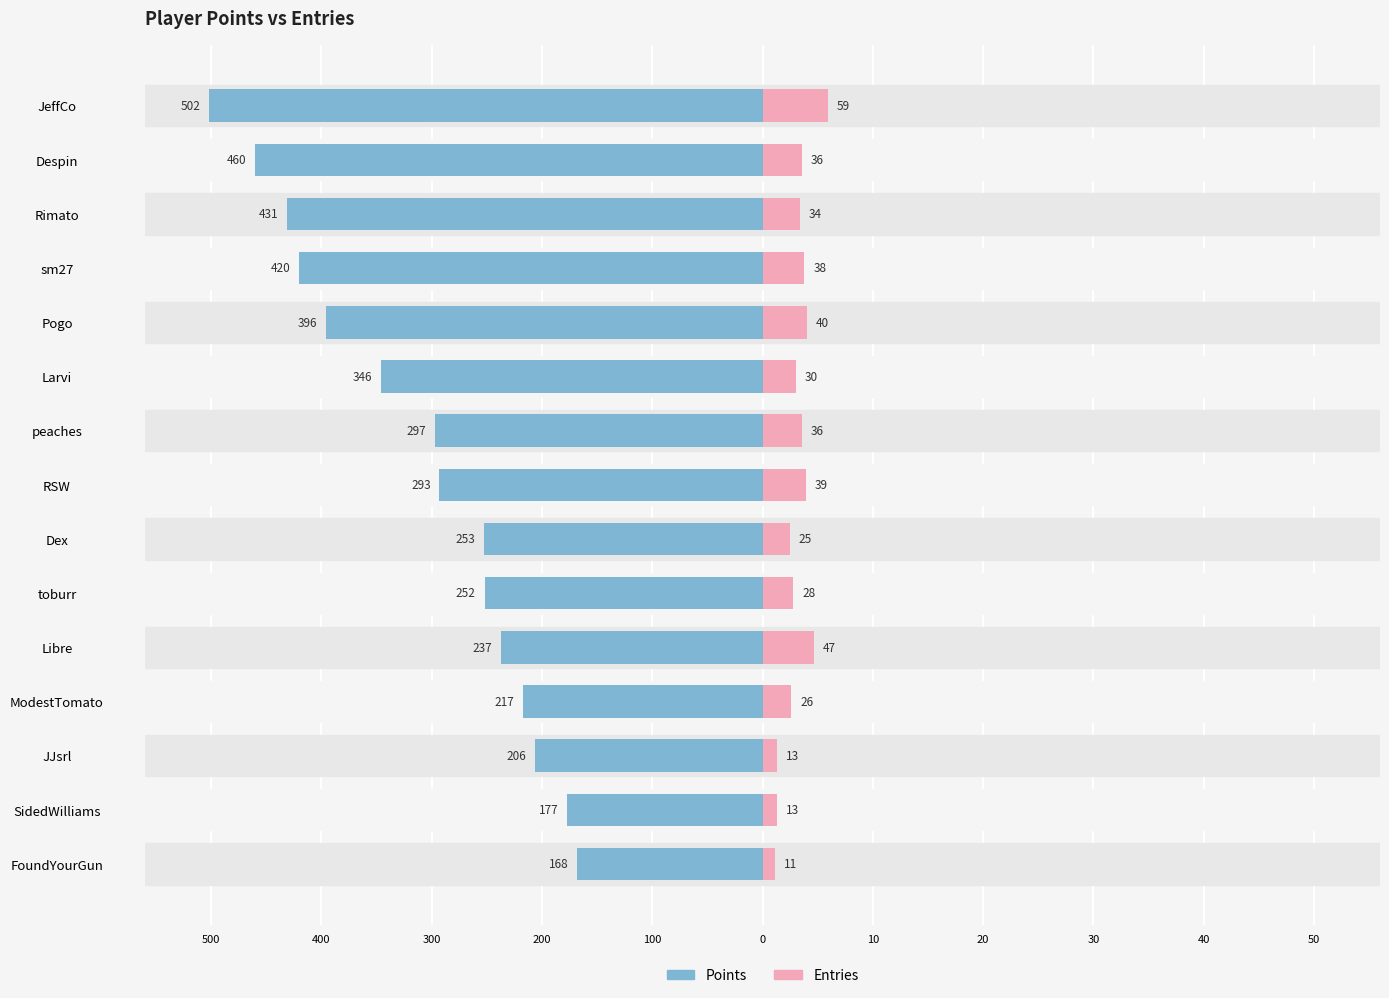

At how many categories does at least one series exceed -26?

15